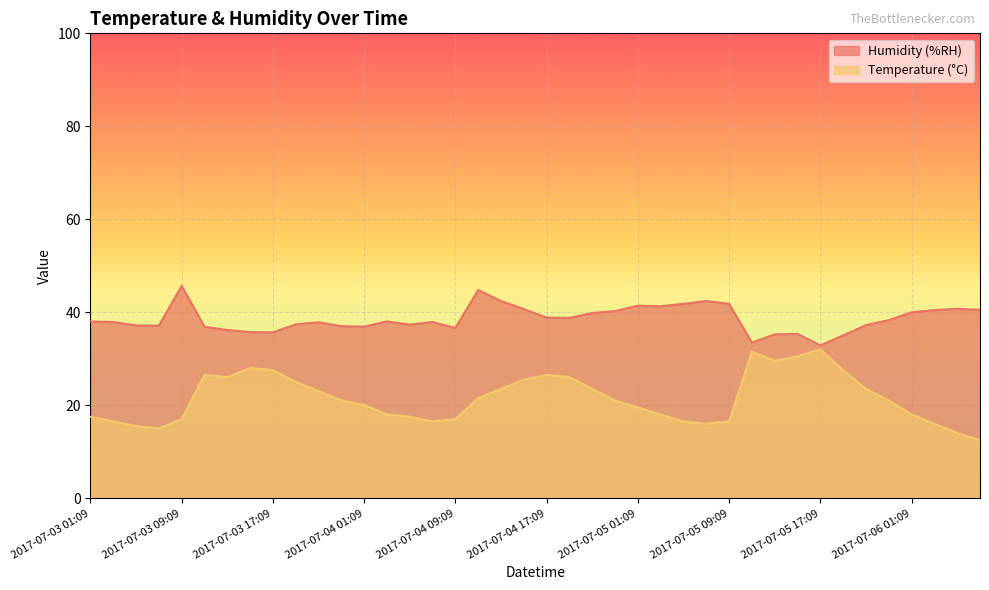

What position from the left is 2017-07-06 03:09?

38